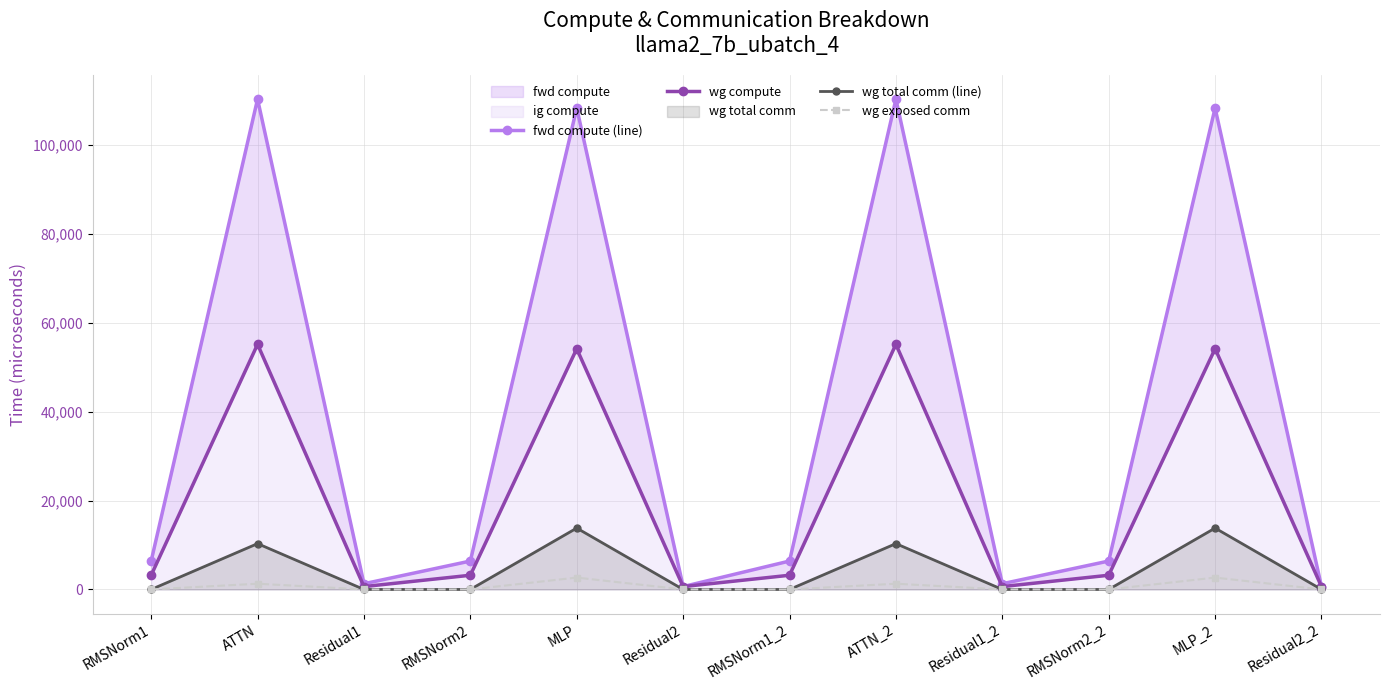

Which label corresponds to the smallest value in the chart?

RMSNorm1